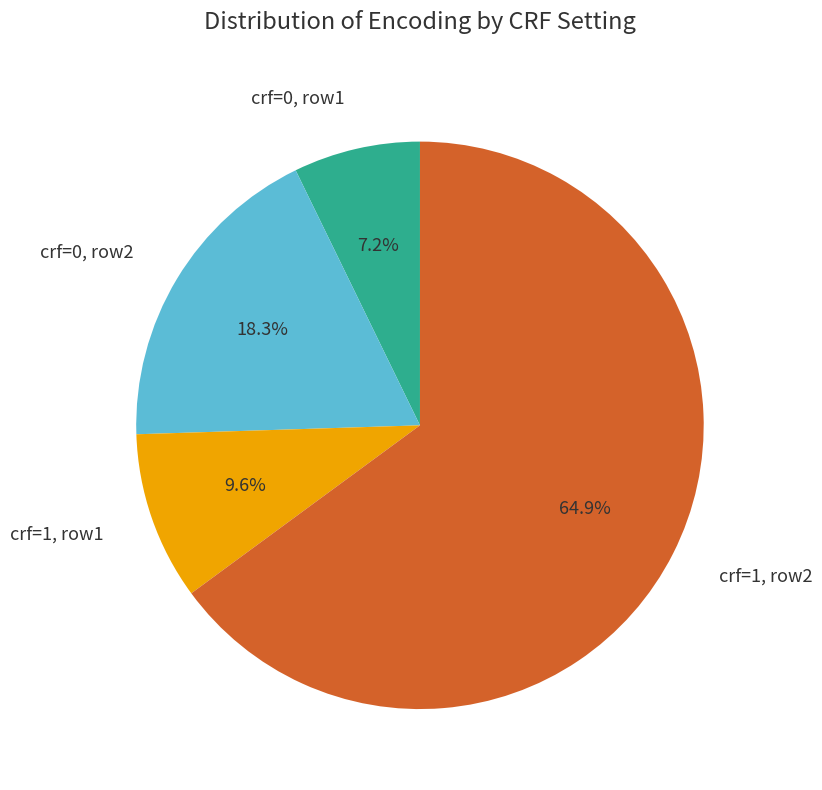

Is there any slice that represents more than half of the pie?

Yes